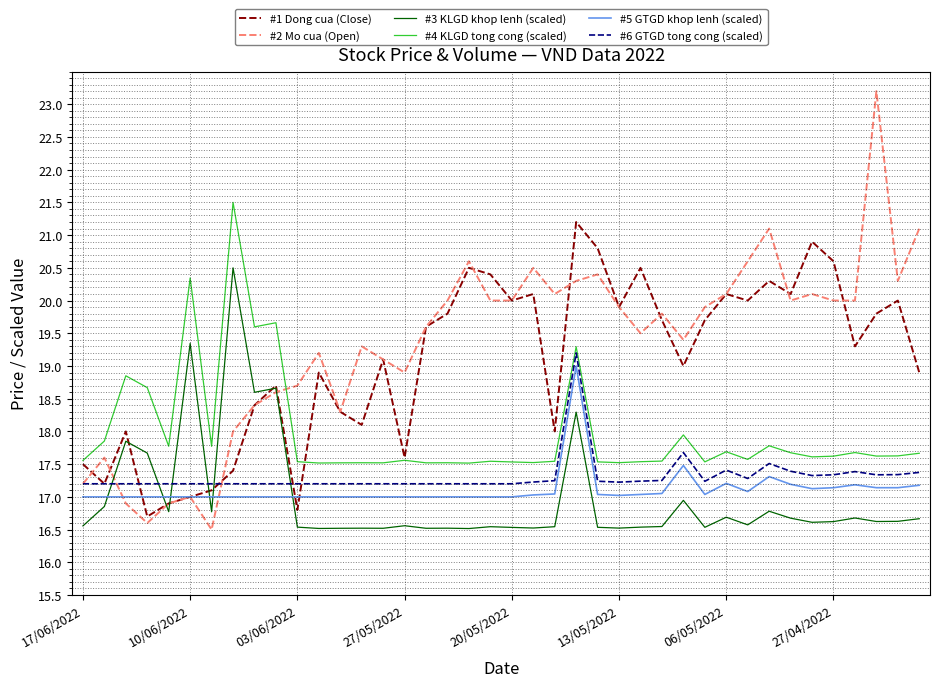

True or false: #4 KLGD tong cong (scaled) and #3 KLGD khop lenh (scaled) cross at least once.

False